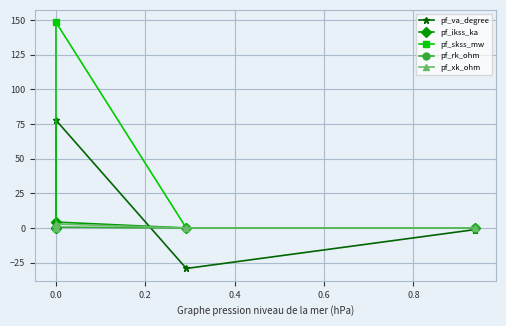

How many times do pf_va_degree and pf_ikss_ka cross each other?

1